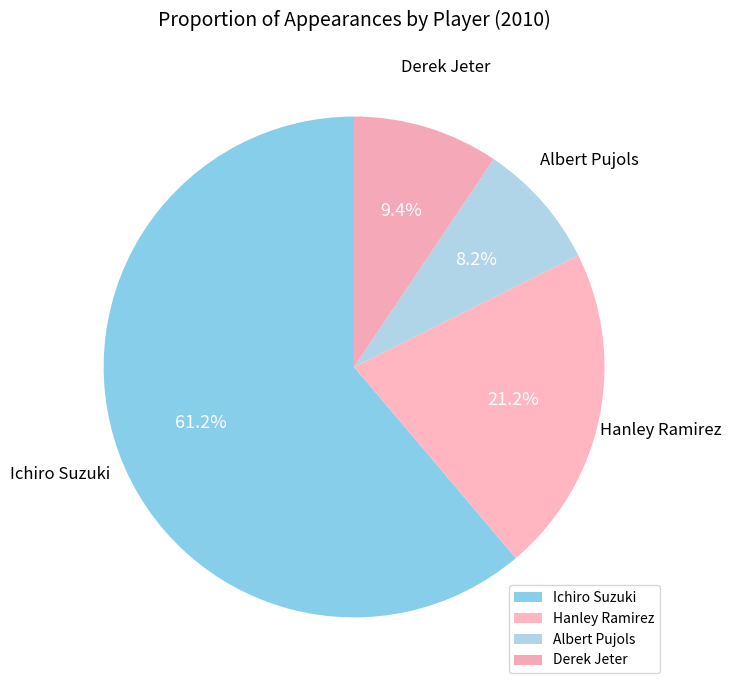

What is the majority slice?

Ichiro Suzuki